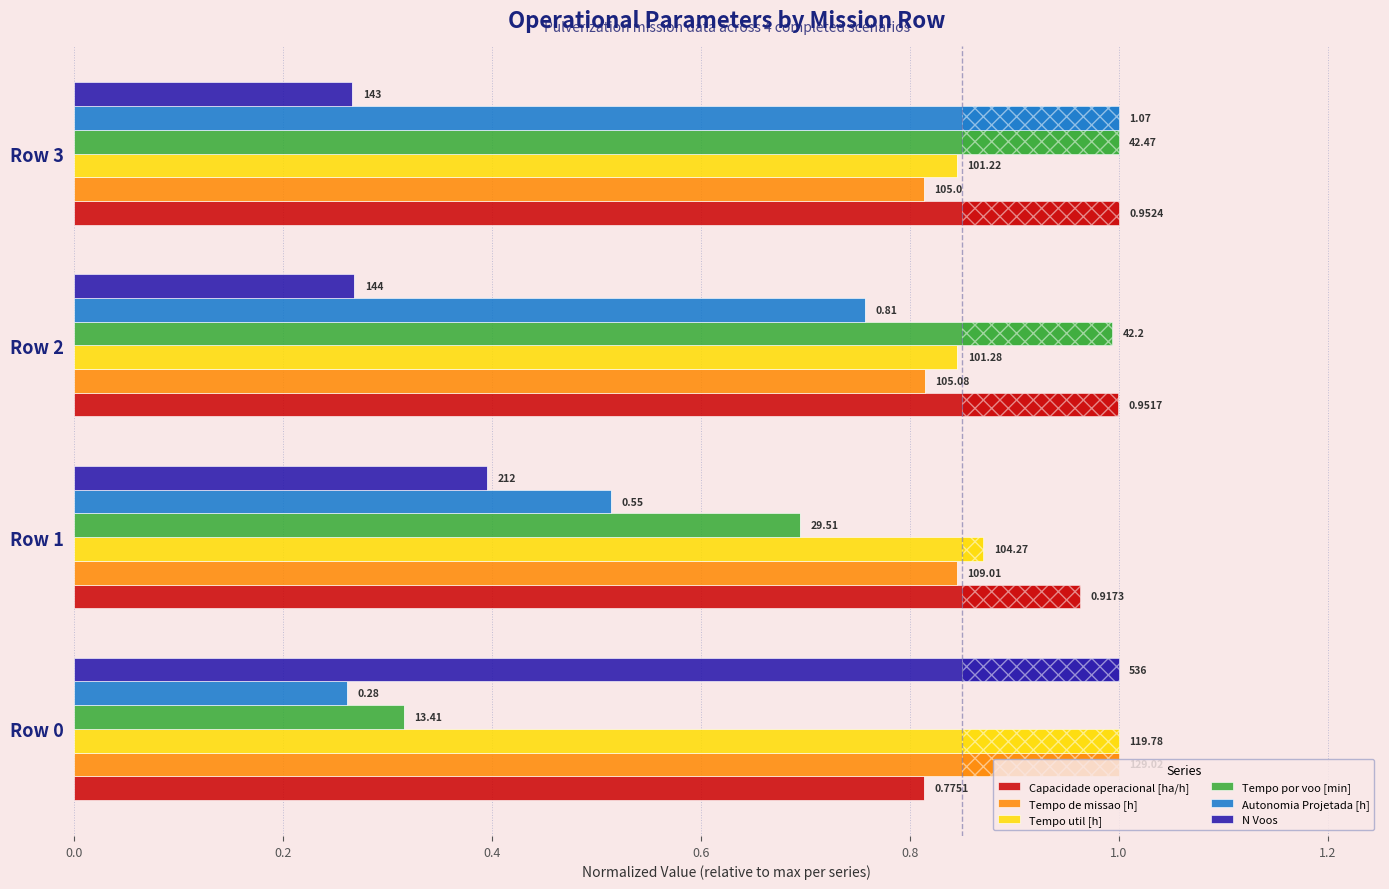

What value does the Tempo de missao [h] series have at Row 0?

1.0